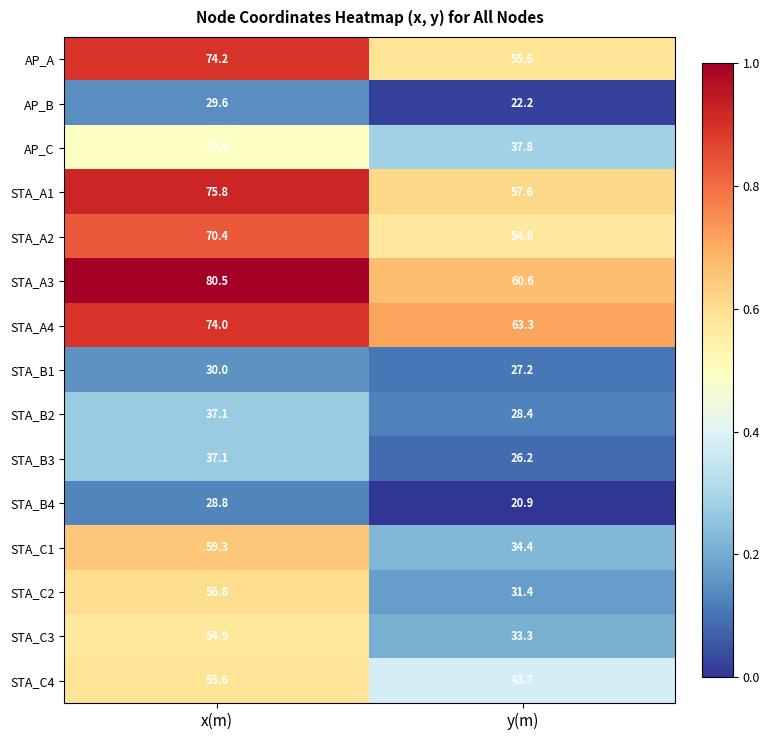

Reading right to left, extract all data points from this chart.

AP_A: y(m)=55.6	x(m)=74.2
AP_B: y(m)=22.2	x(m)=29.6
AP_C: y(m)=37.8	x(m)=50.4
STA_A1: y(m)=57.6	x(m)=75.8
STA_A2: y(m)=54.8	x(m)=70.4
STA_A3: y(m)=60.6	x(m)=80.5
STA_A4: y(m)=63.3	x(m)=74.0
STA_B1: y(m)=27.2	x(m)=30.0
STA_B2: y(m)=28.4	x(m)=37.1
STA_B3: y(m)=26.2	x(m)=37.1
STA_B4: y(m)=20.9	x(m)=28.8
STA_C1: y(m)=34.4	x(m)=59.3
STA_C2: y(m)=31.4	x(m)=56.8
STA_C3: y(m)=33.3	x(m)=54.9
STA_C4: y(m)=43.7	x(m)=55.6